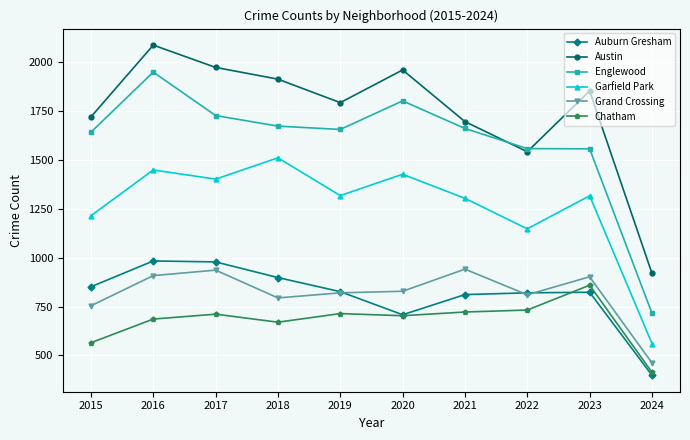

Is this an area chart (filled region under the line)?

No